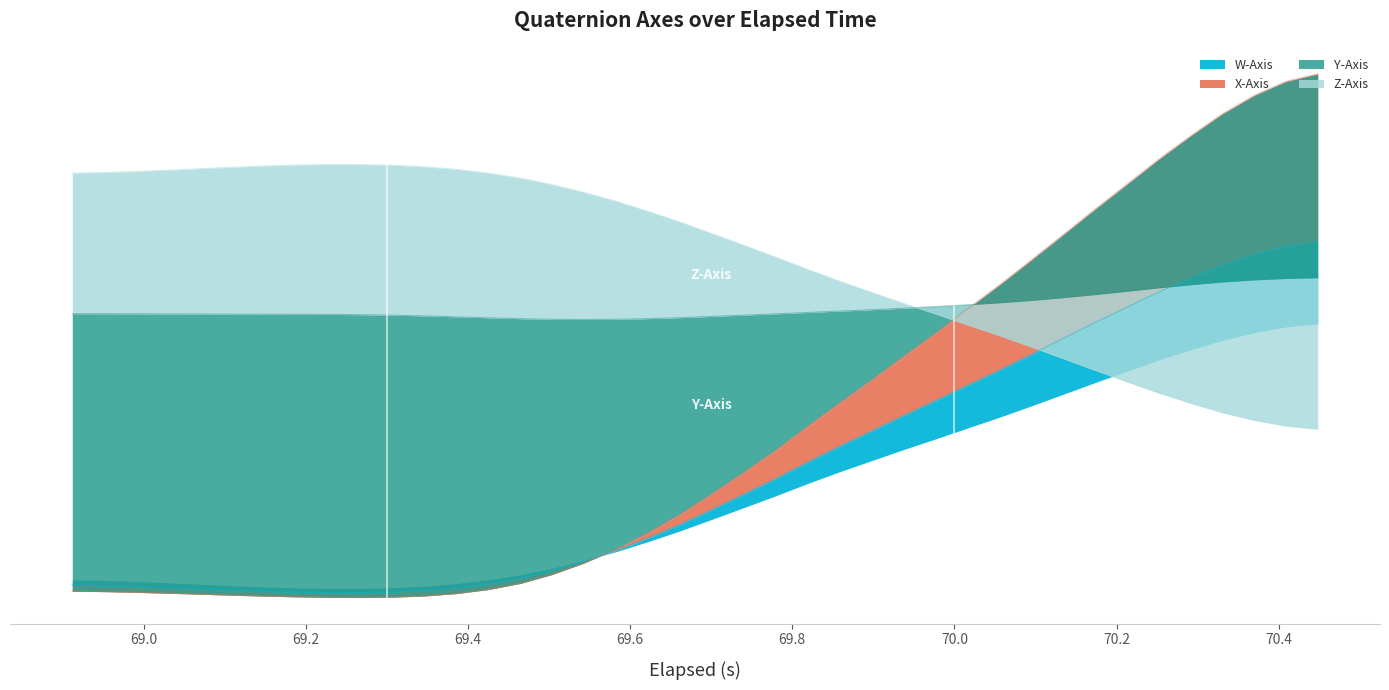

How many negative values does the W_Axis series have?

26